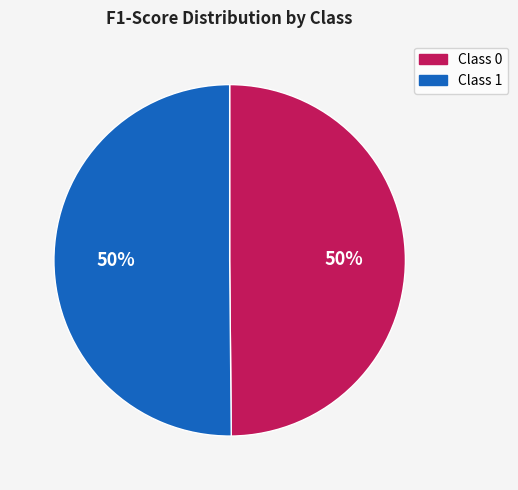

To the nearest percent, what is the average slice percentage?

50%